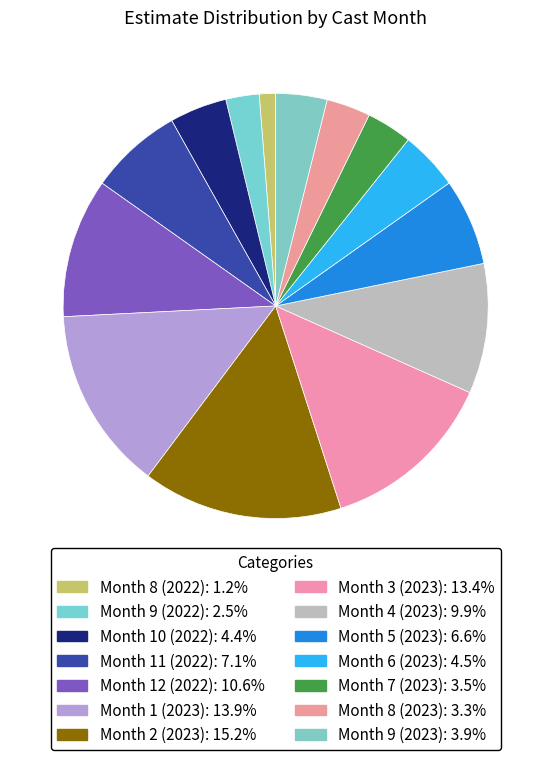

Which category has the biggest portion of the pie?

Month 2 (2023)